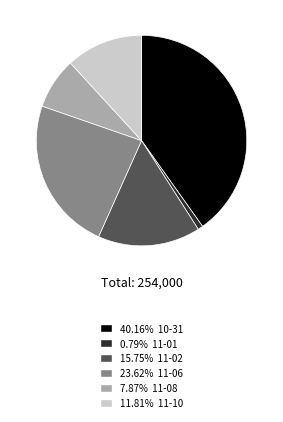

Is there any slice that represents more than half of the pie?

No